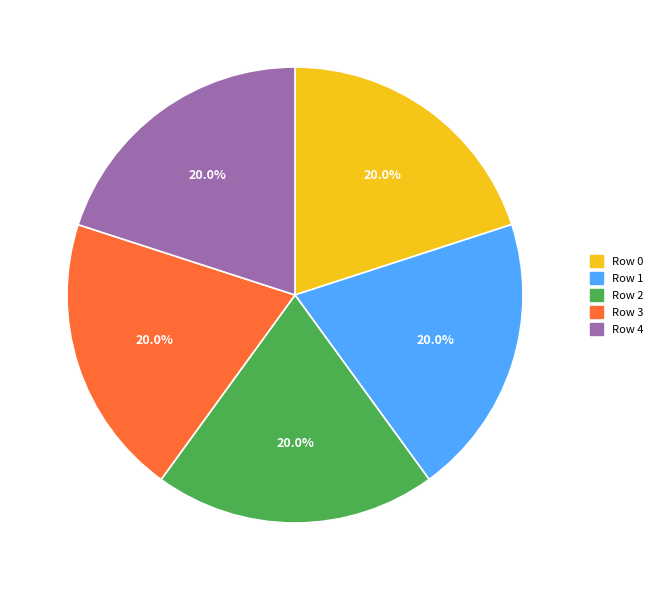

What percentage is NOT represented by Row 4?

80.0%